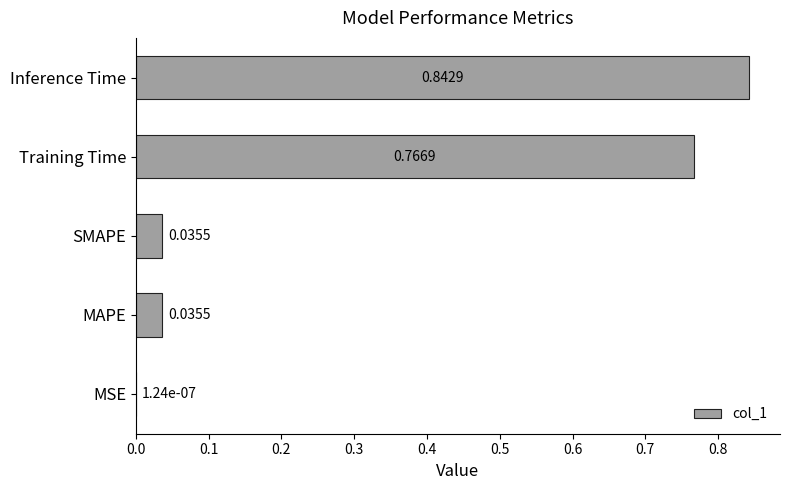

Which label corresponds to the largest value in the chart?

Inference Time